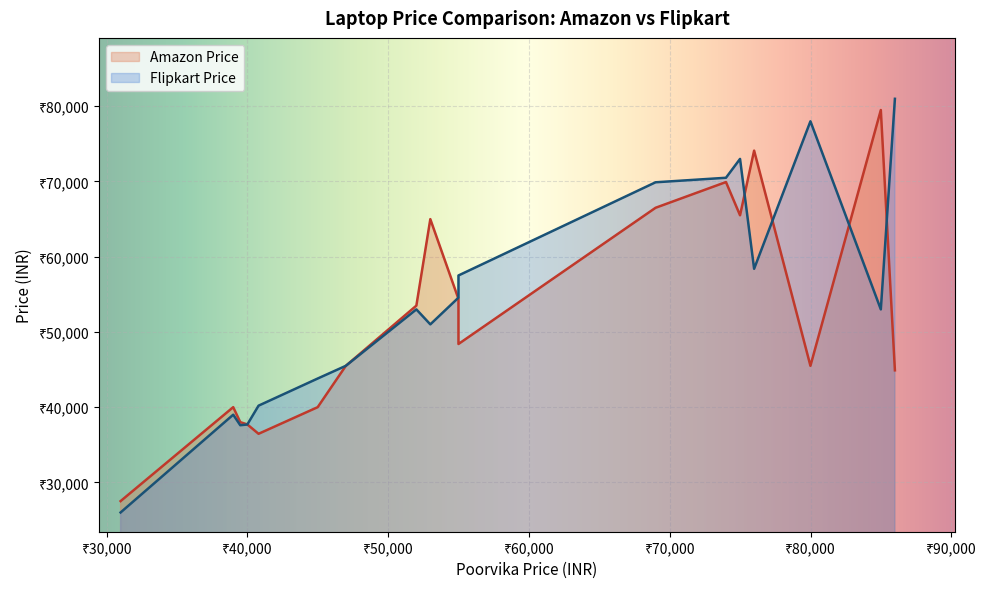

What are all the series names shown in the legend?

Amazon Price, Flipkart Price